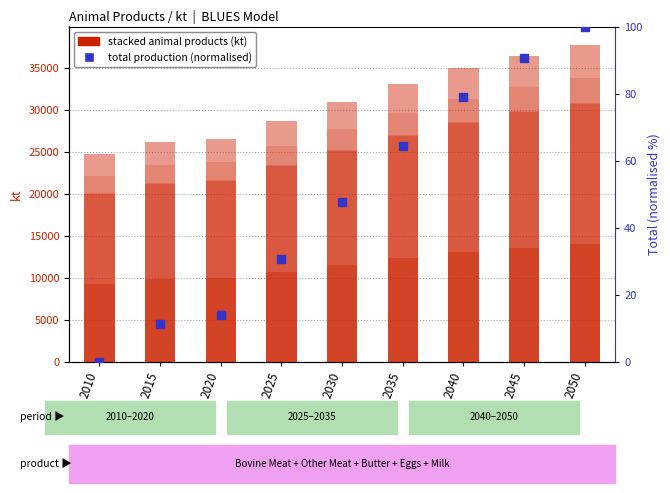

What is the difference between the maximum and minimum values in the Bovine Meat series?

4745.0